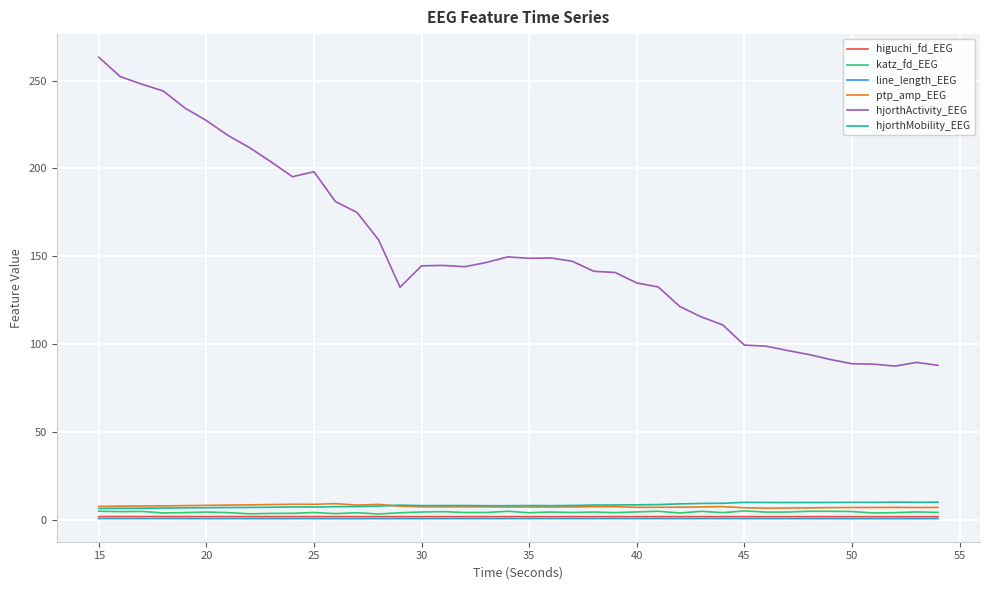

True or false: hjorthActivity_EEG has more than 0 points higher than both neighbors.

True